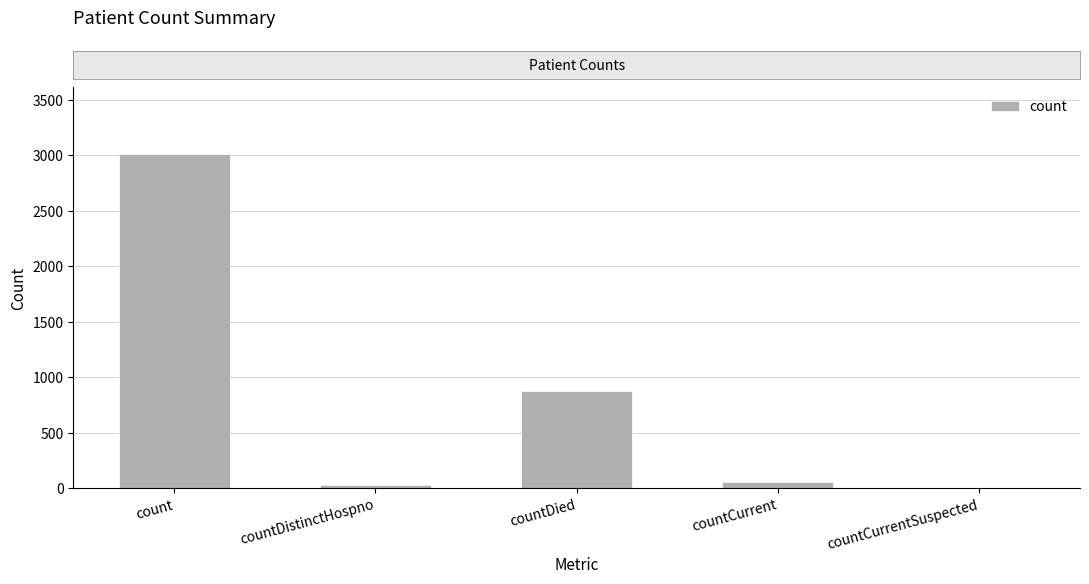

What is the difference between the values at countDied and countCurrentSuspected?

877